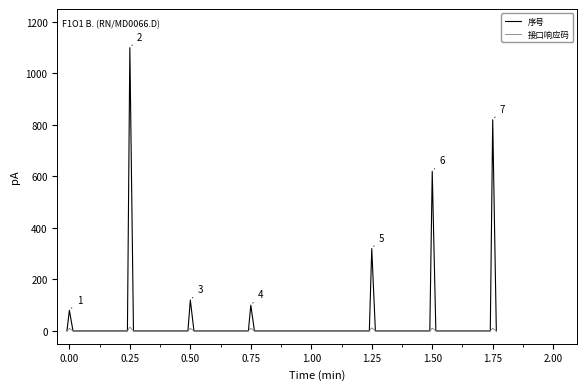

Which series has the largest total across all categories?

序号